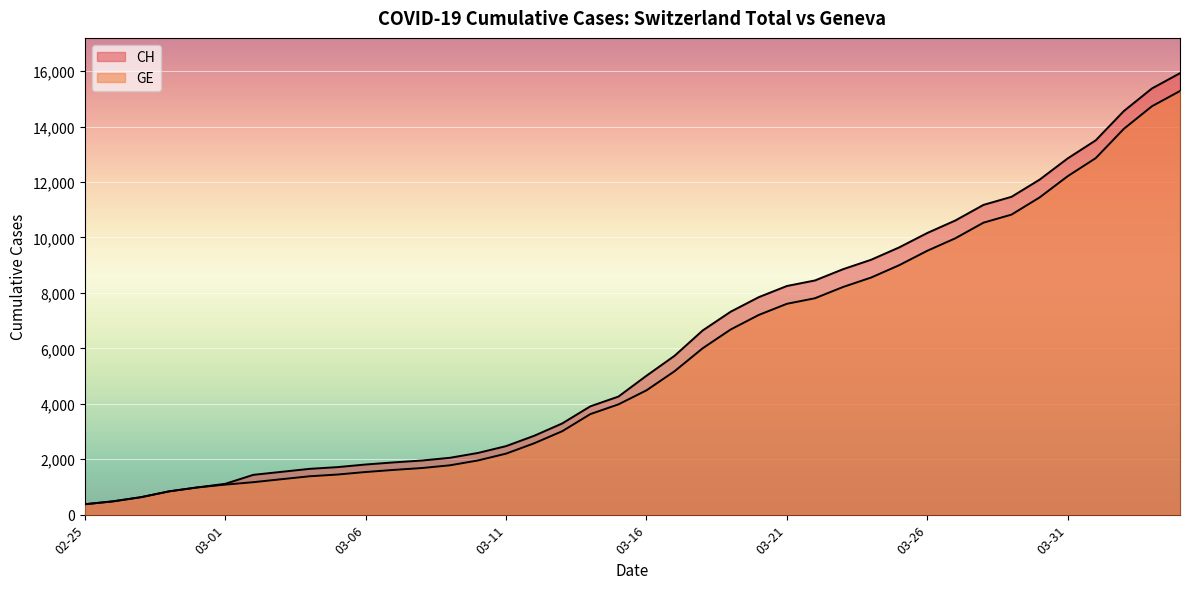

What is the label of the 12th point from the left?

2020-03-07